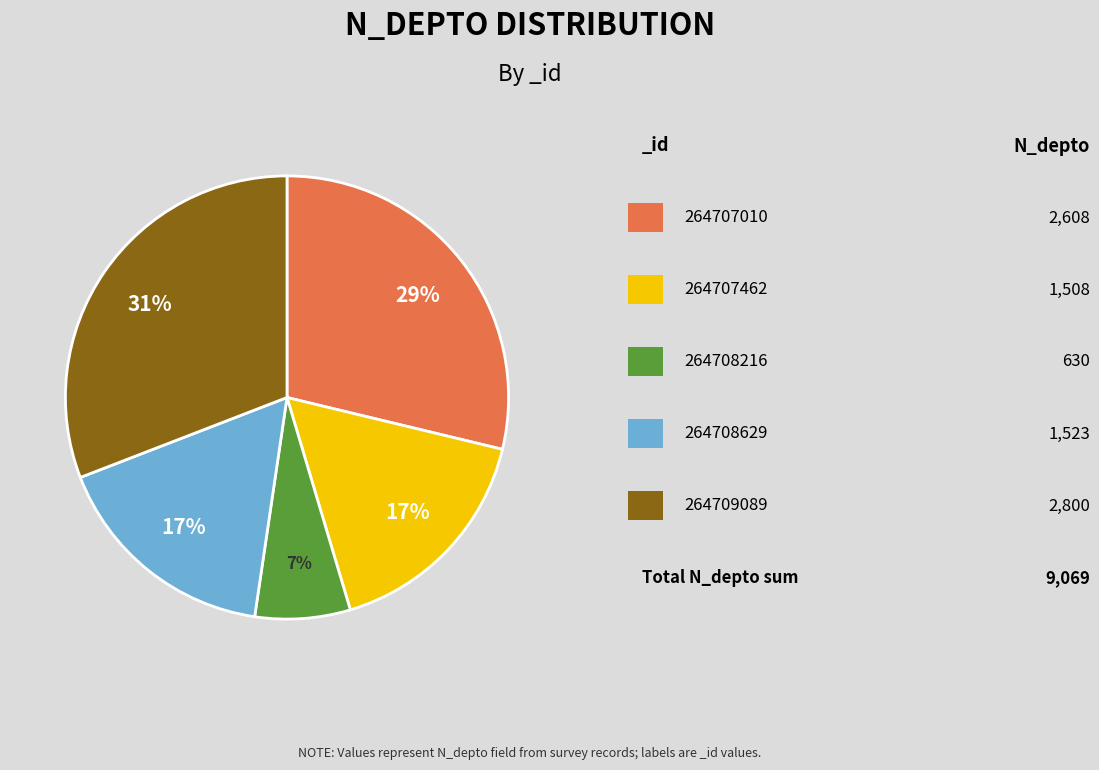

To the nearest percent, what is the average slice percentage?

20%